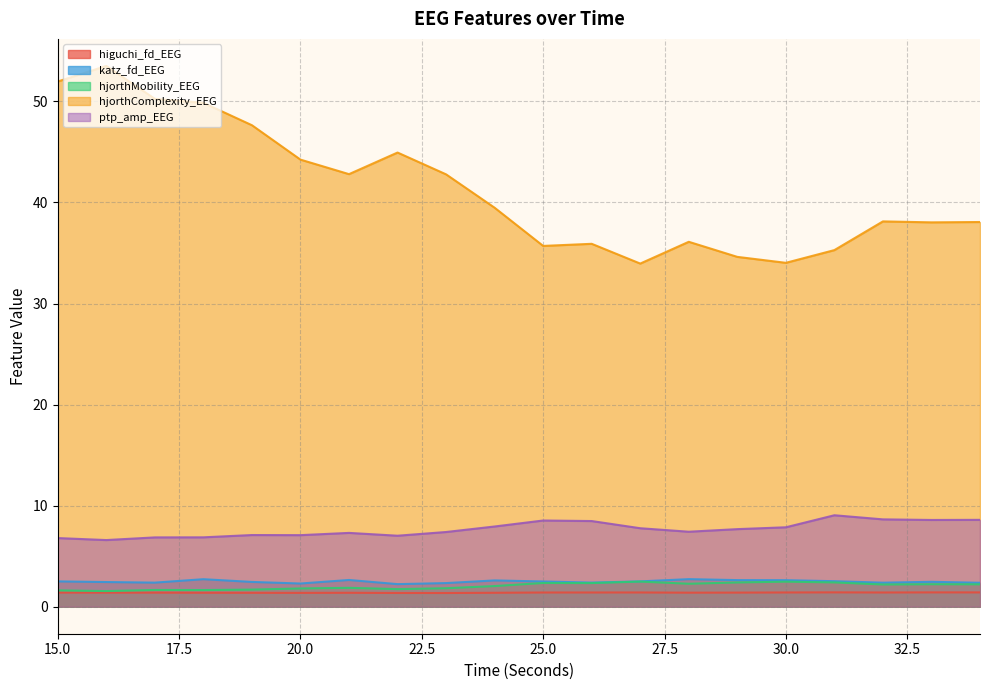

Reading left to right, extract all data points from this chart.

higuchi_fd_EEG: 1.4	1.4	1.4	1.4	1.4	1.4	1.4	1.4	1.4	1.4	1.4	1.4	1.4	1.4	1.4	1.4	1.4	1.4	1.4	1.4
katz_fd_EEG: 2.5	2.4	2.4	2.7	2.4	2.3	2.6	2.2	2.3	2.6	2.5	2.4	2.5	2.7	2.6	2.6	2.5	2.4	2.5	2.4
hjorthMobility_EEG: 1.6	1.5	1.7	1.6	1.7	1.8	1.9	1.7	1.8	2.0	2.3	2.3	2.5	2.3	2.4	2.5	2.4	2.2	2.2	2.2
hjorthComplexity_EEG: 52.0	53.5	50.3	49.9	47.6	44.2	42.8	44.9	42.8	39.5	35.7	35.9	34.0	36.1	34.6	34.0	35.3	38.1	38.0	38.1
ptp_amp_EEG: 6.8	6.6	6.9	6.9	7.1	7.1	7.3	7.0	7.4	7.9	8.5	8.5	7.8	7.4	7.7	7.9	9.0	8.6	8.6	8.6